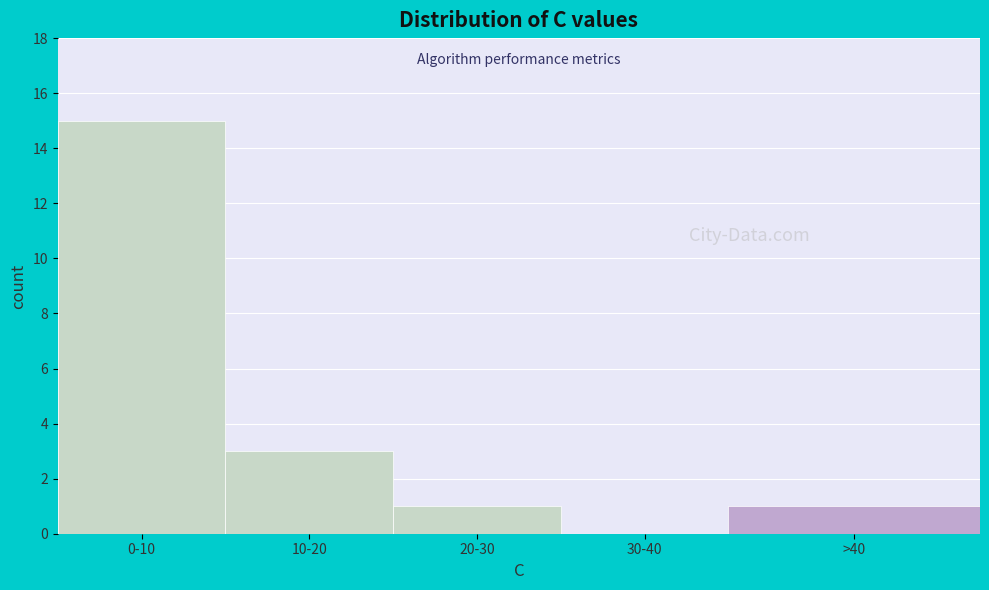

Reading left to right, transcribe all the data shown in this chart.

0-10=15	10-20=3	20-30=1	30-40=0	>40=1